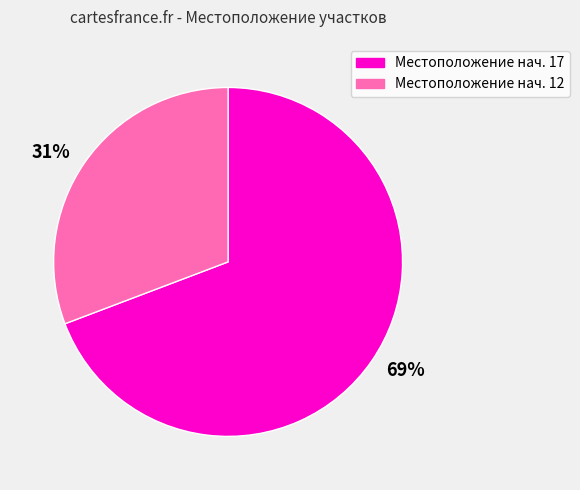

Between Местоположение нач. 12 and Местоположение нач. 17, which is larger?

Местоположение нач. 17